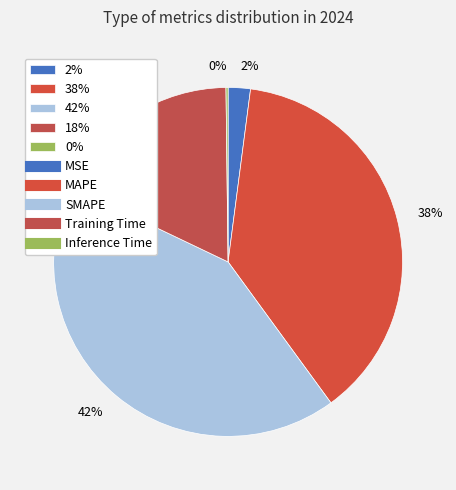

Is it true that 18% is 28% of the pie?

False